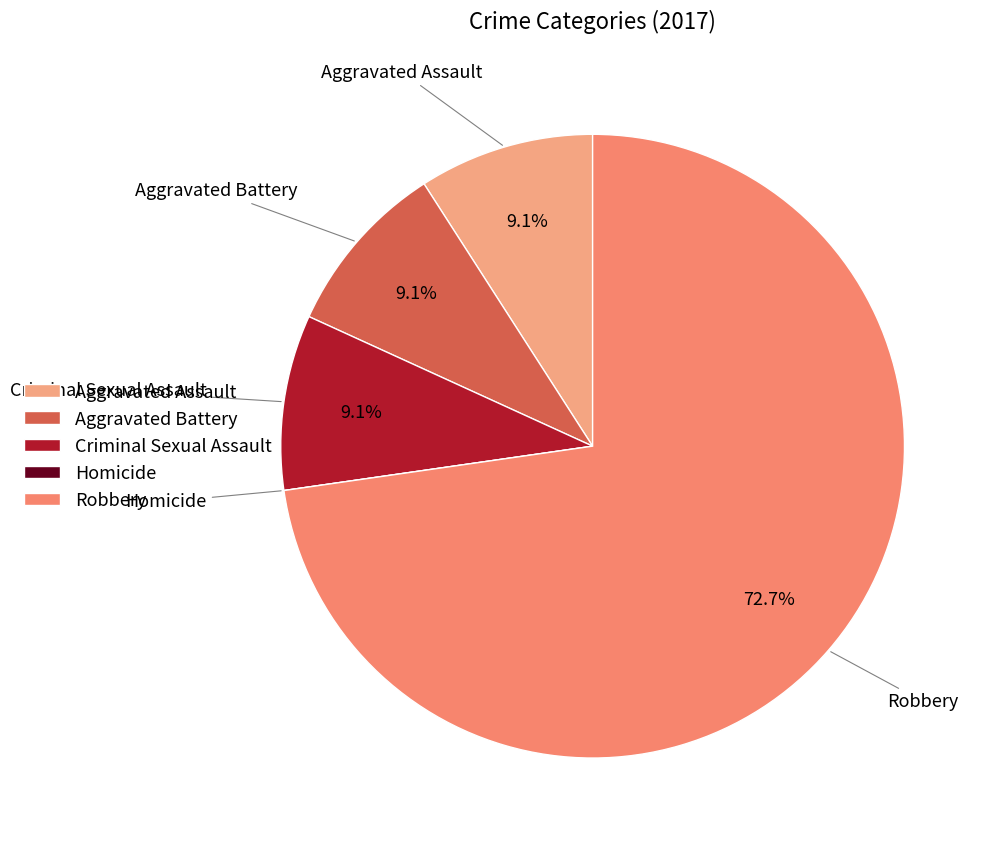

Is Aggravated Battery the majority of the pie?

No